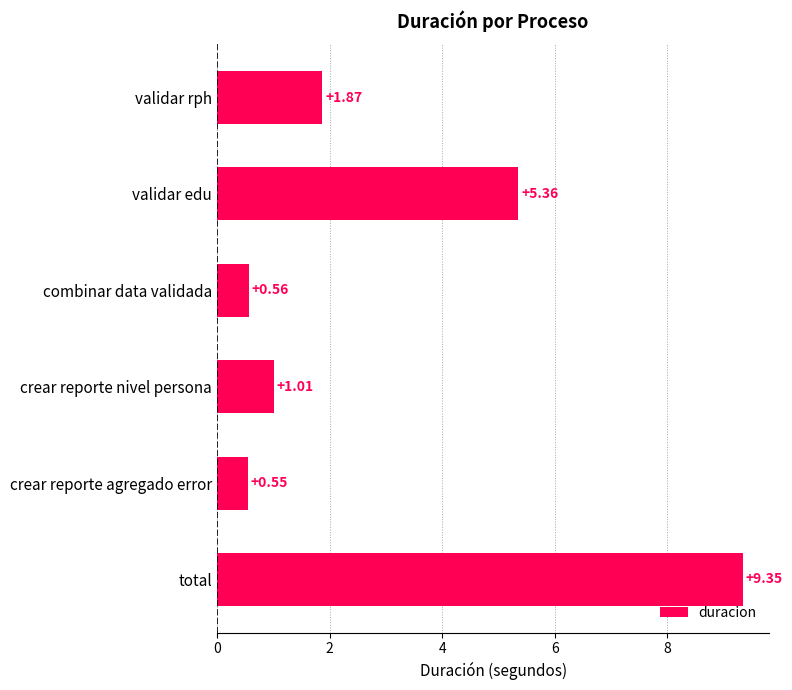

What is the average value?

3.1